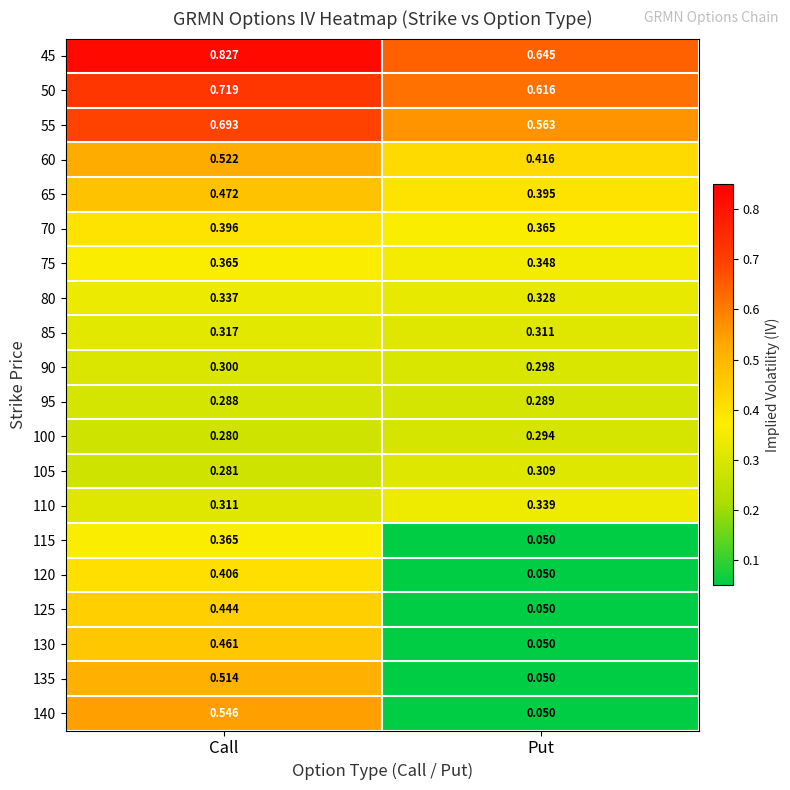

Where is 80 nearest to the value 0?

Put